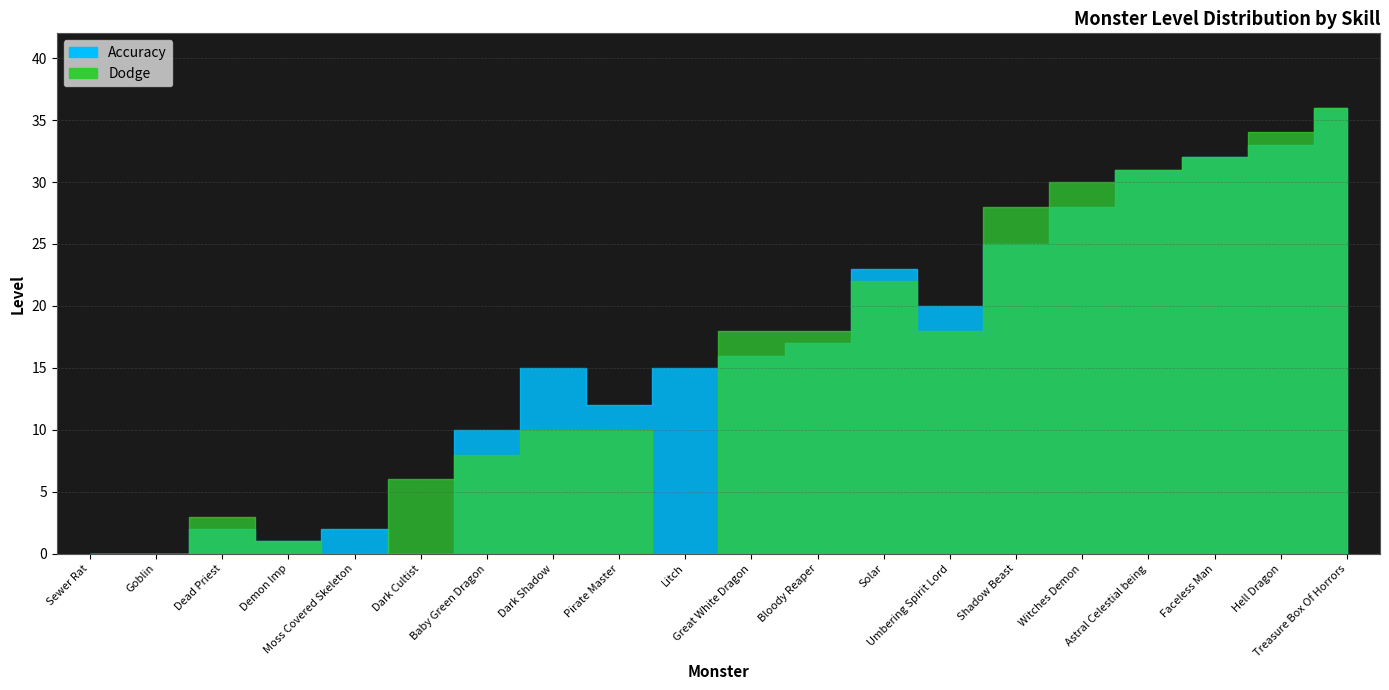

Does the chart display data point markers on the line(s)?

No